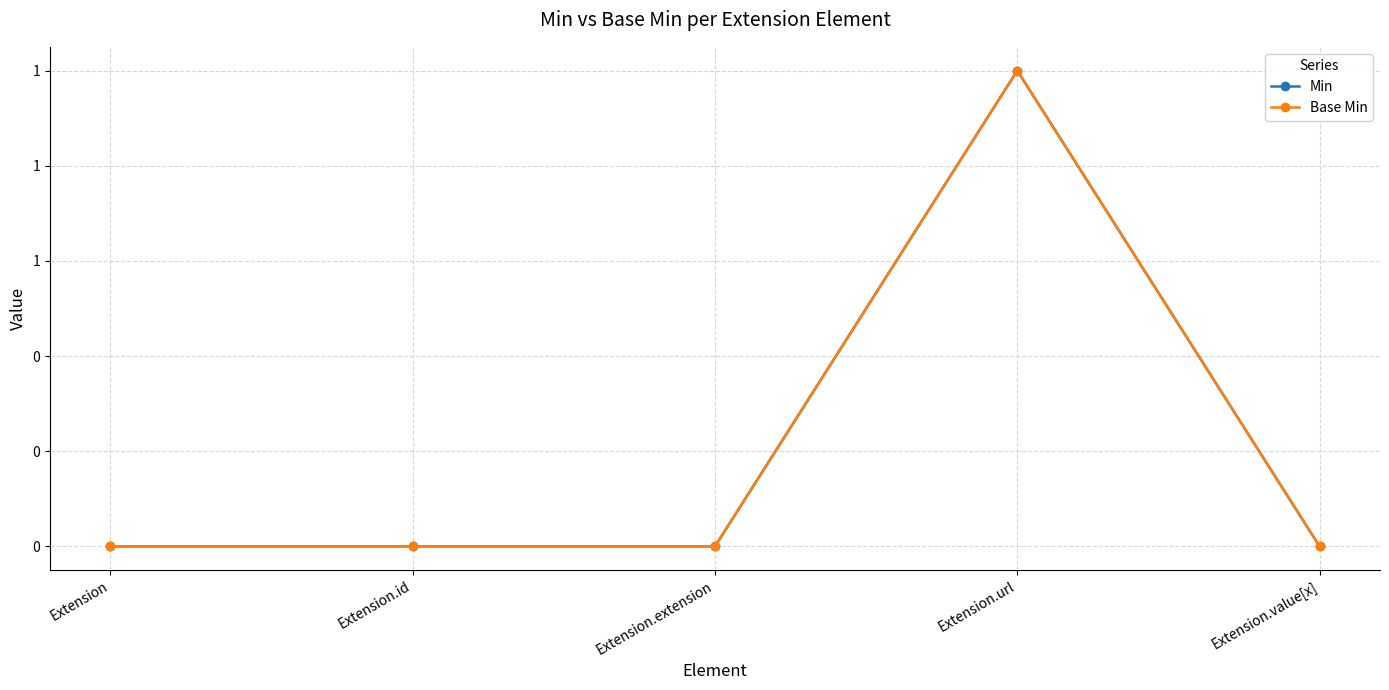

Where is Min nearest to the value 0?

Extension